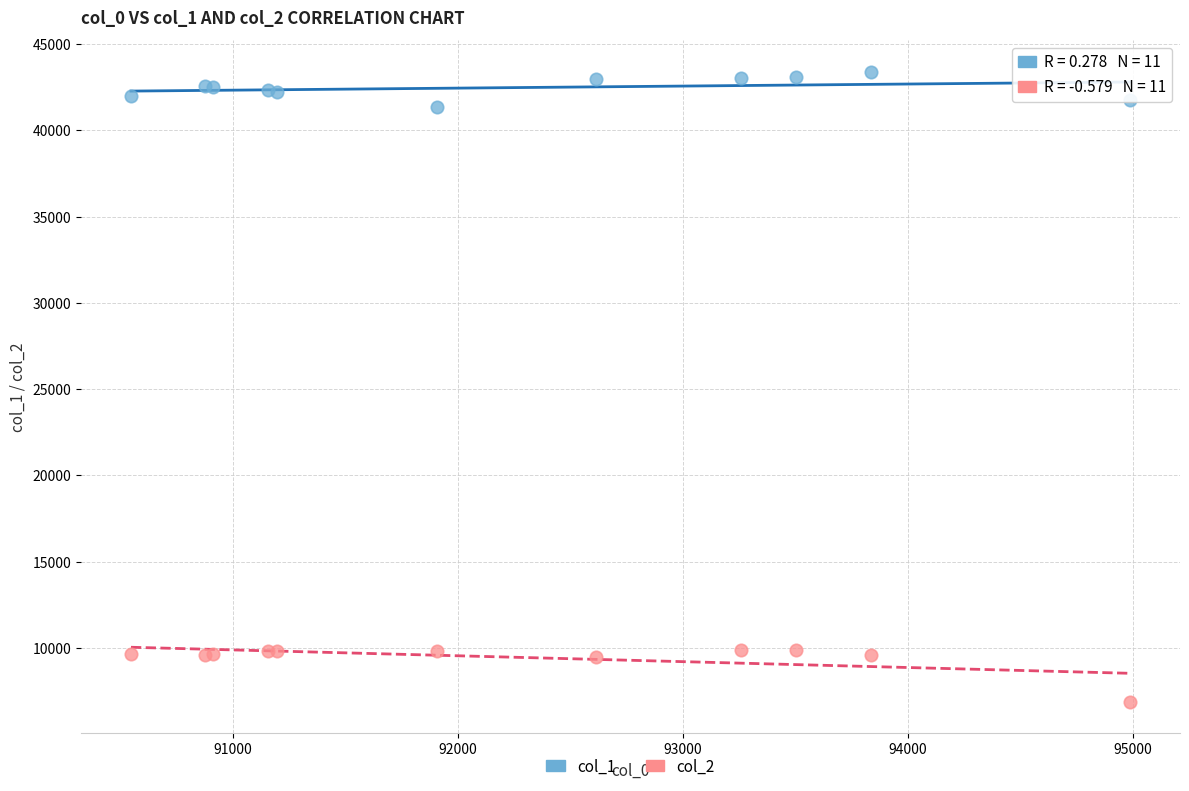

Which series reaches the maximum Y coordinate?

col_1